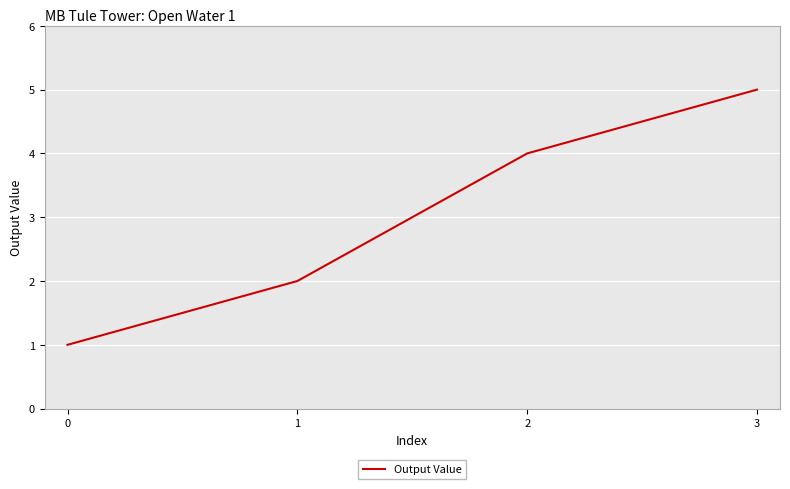

Is it true that the value at 0 is 1?

True